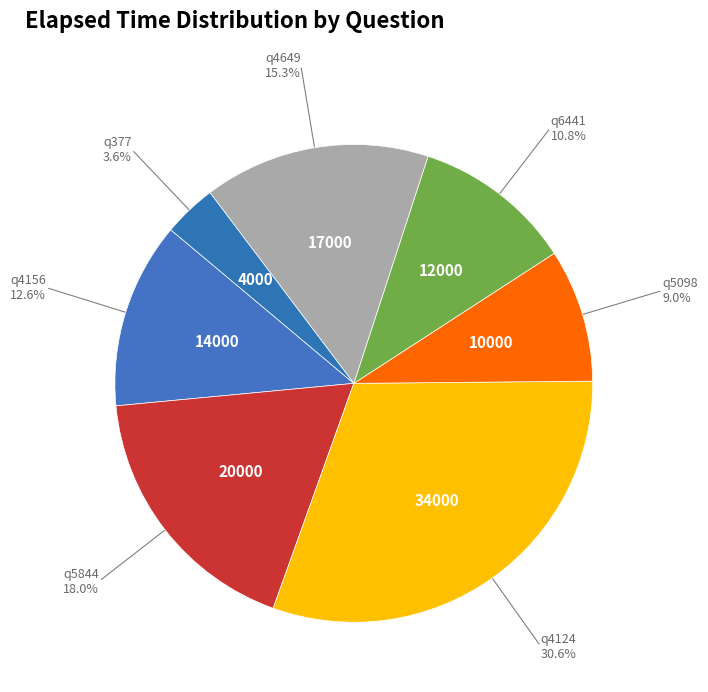

To the nearest percent, what portion does q377 represent?

4%